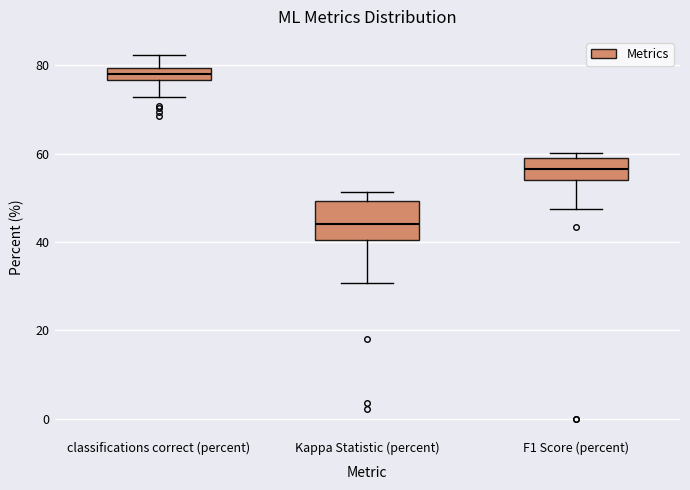

Which box's median line is the highest?

classifications correct (percent)